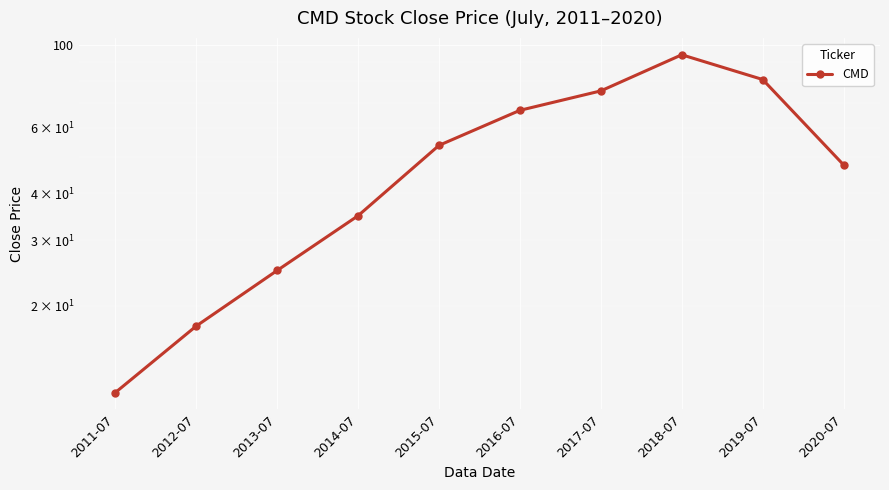

What is the maximum value shown in the chart?

94.1